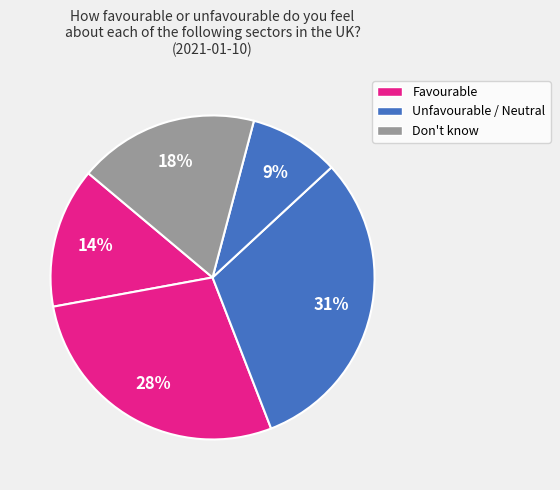

Count the number of slices in the pie.

5